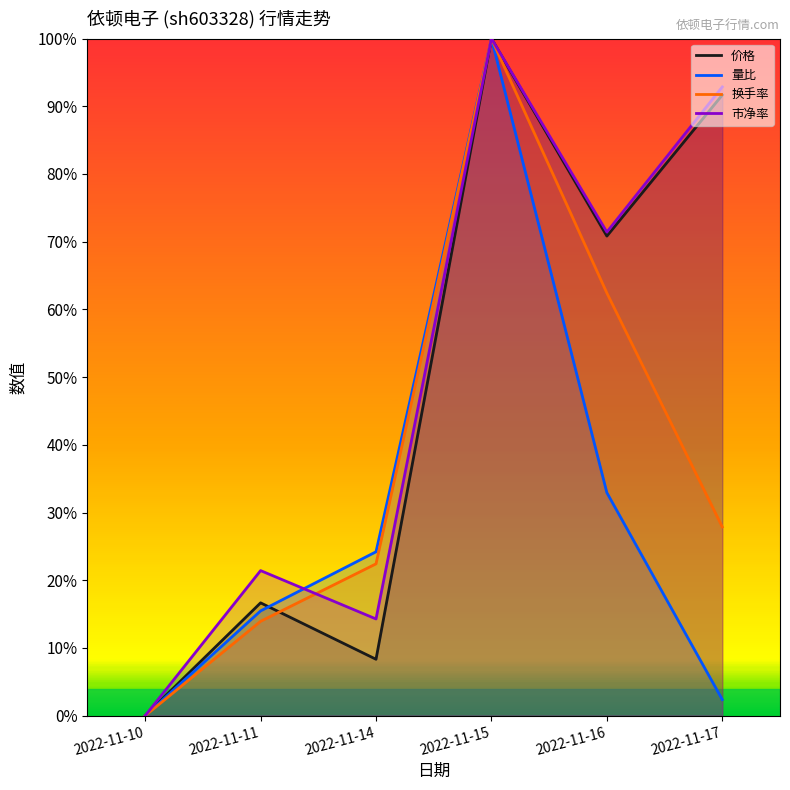

At which category does 换手率 reach its first local peak?

2022-11-15